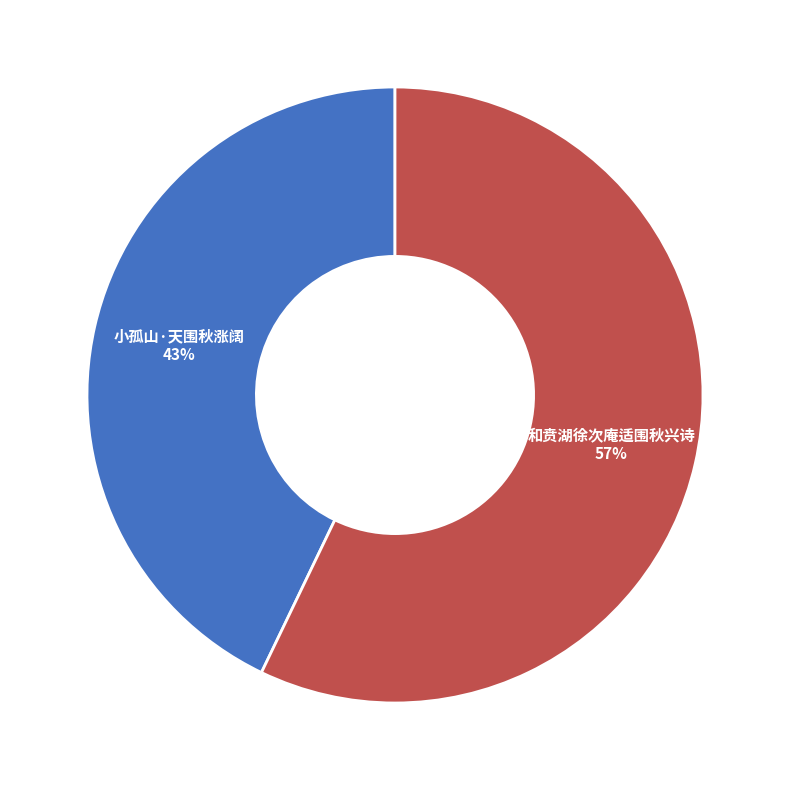

Does any single category account for the majority?

Yes